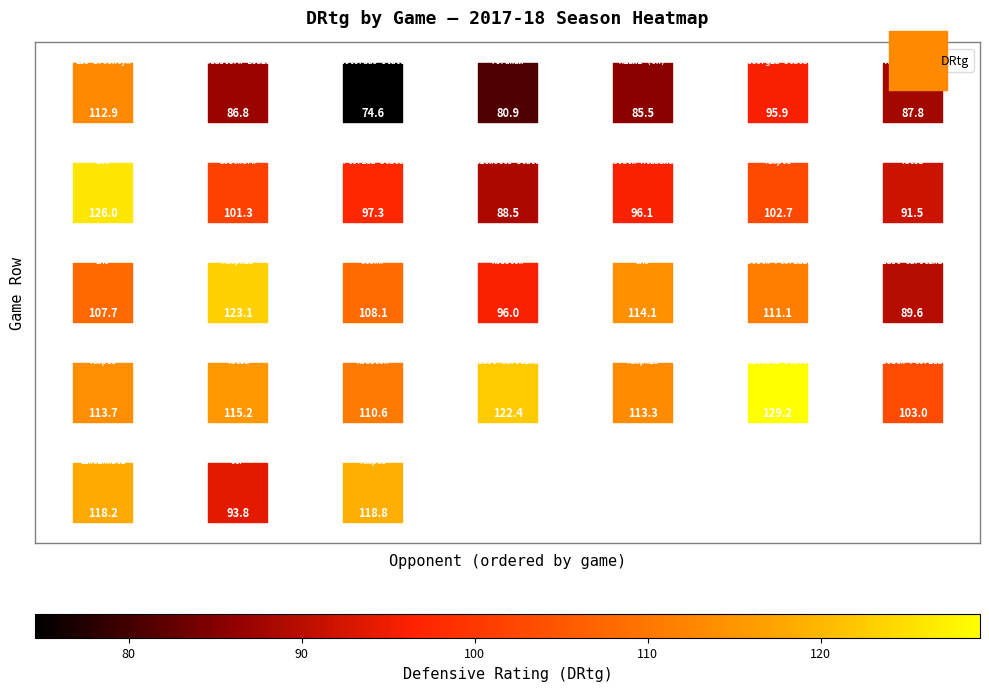

List the coordinates of all points as (X, Y) pairs, reading left to right.

(0, 4)  (0, 3)  (0, 2)  (0, 1)  (0, 0)  (1, 4)  (1, 3)  (1, 2)  (1, 1)  (1, 0)  (2, 4)  (2, 3)  (2, 2)  (2, 1)  (2, 0)  (3, 4)  (3, 3)  (3, 2)  (3, 1)  (4, 4)  (4, 3)  (4, 2)  (4, 1)  (5, 4)  (5, 3)  (5, 2)  (5, 1)  (6, 4)  (6, 3)  (6, 2)  (6, 1)